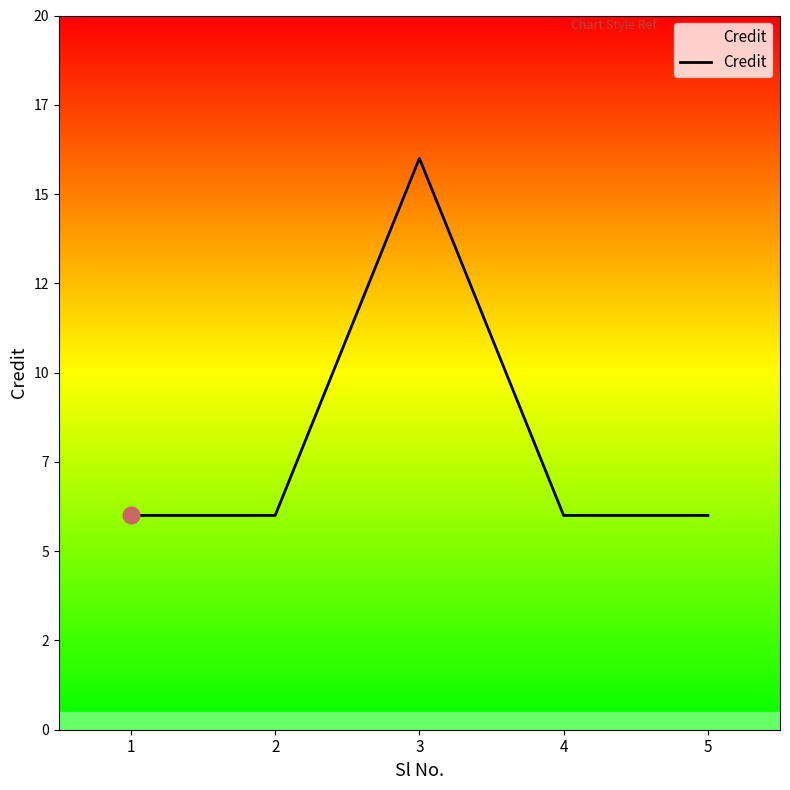

What is the average value?

8